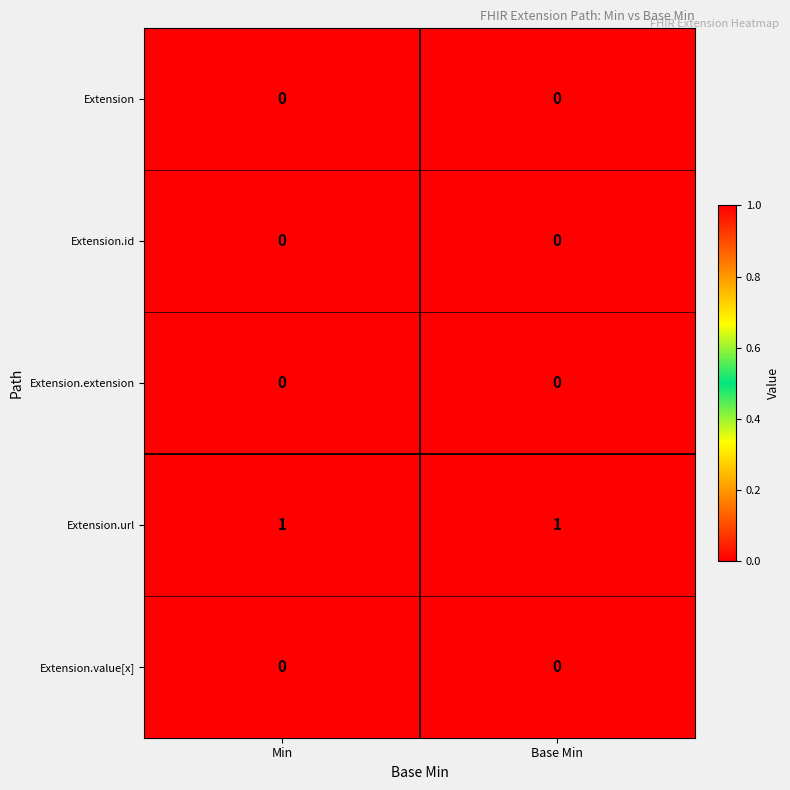

Which series has the largest total across all categories?

Extension.url